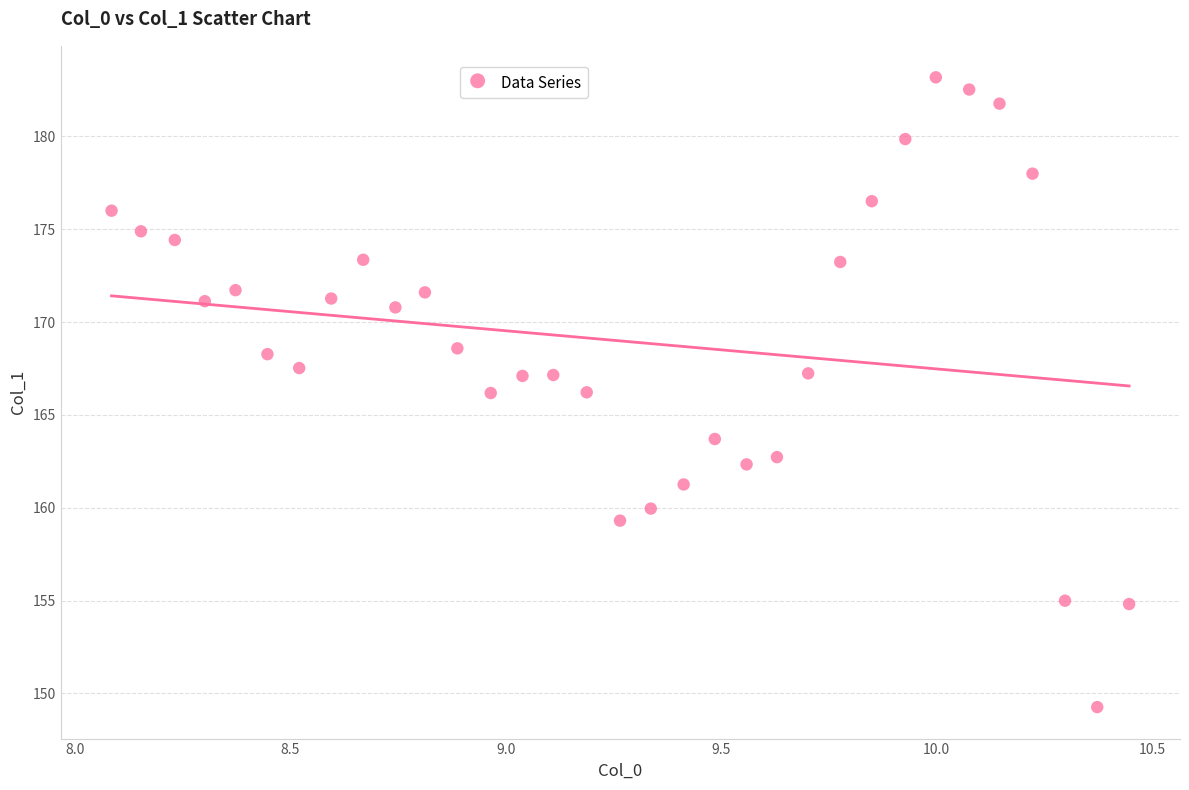

What is the range of X values (max minus min)?

2.4